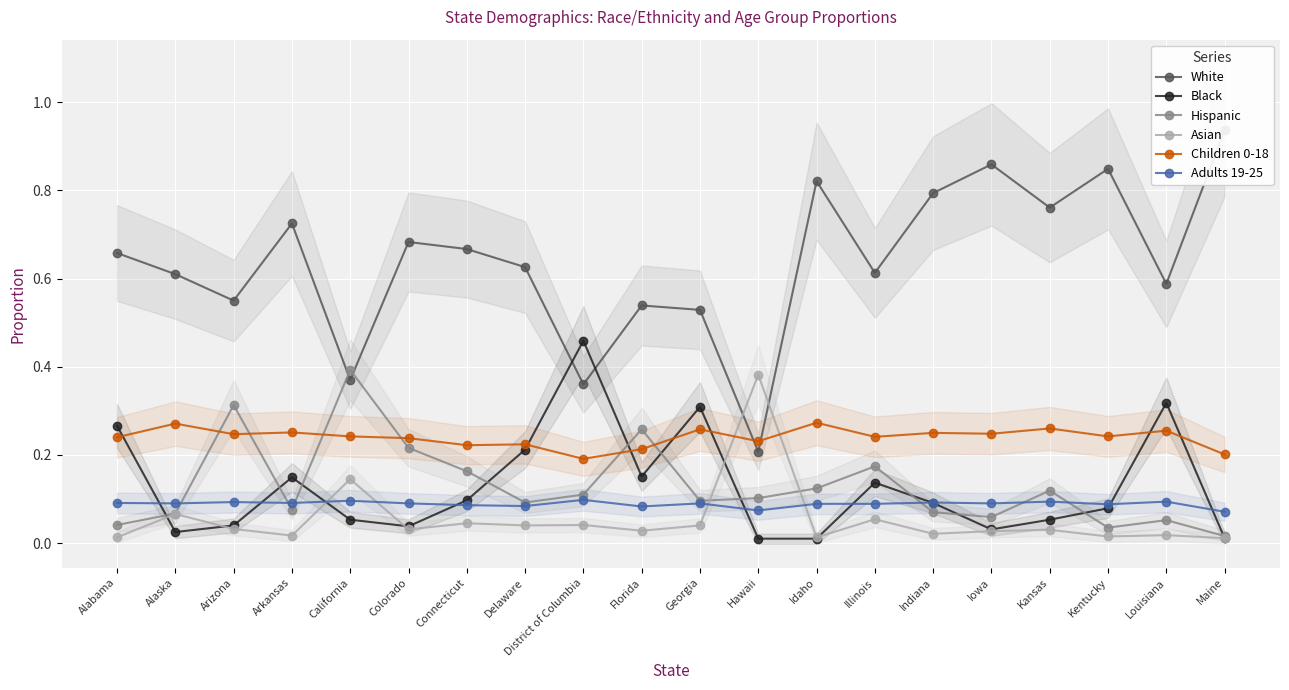

How many lines are shown in the chart?

6